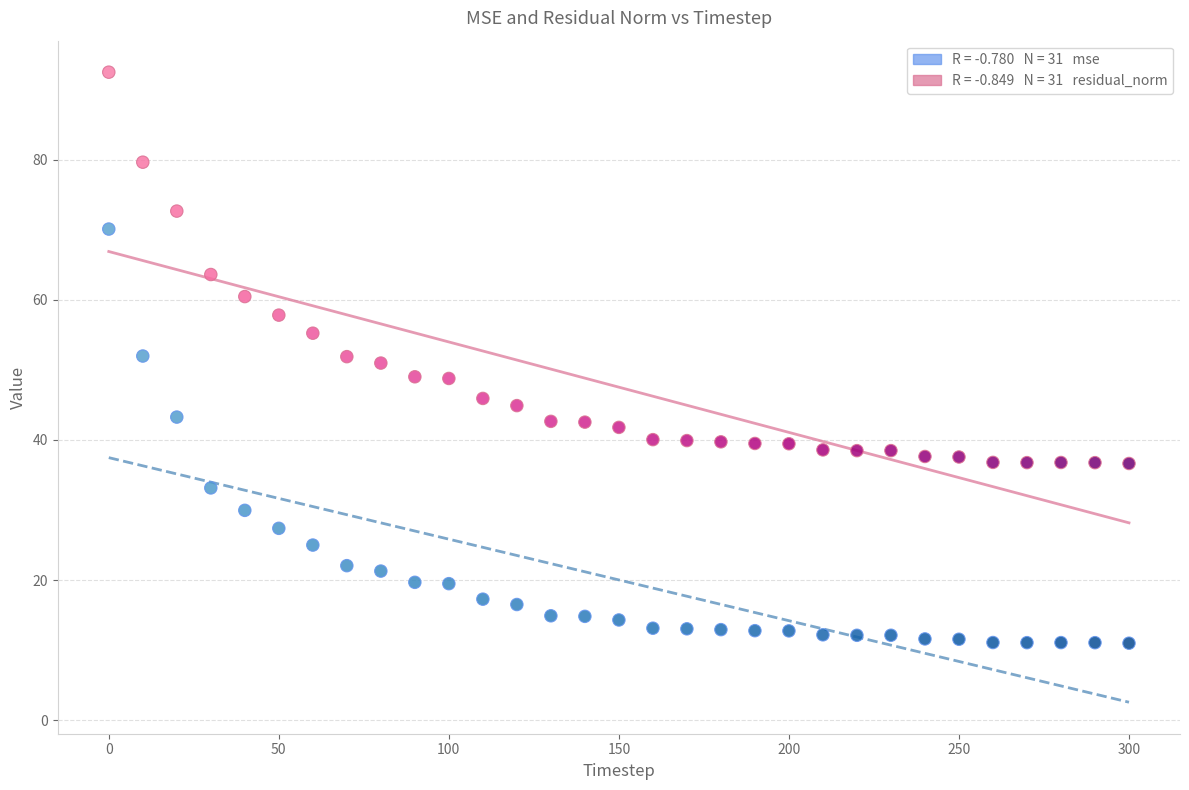

Across all data points, what is the range of Y values (max minus min)?

81.5